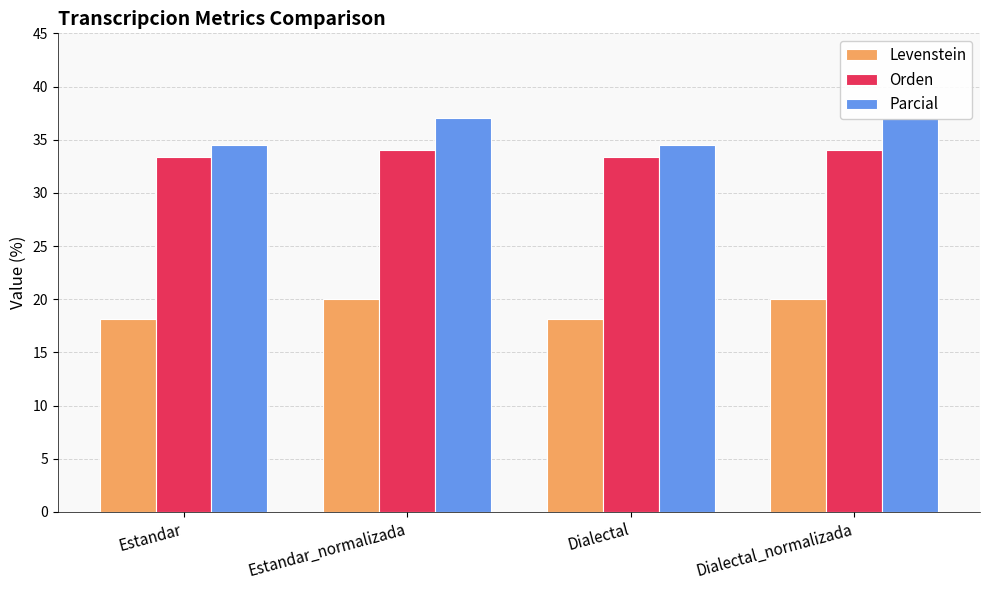

Reading right to left, what are all the values shown in this chart?

Levenstein: 20.0	18.2	20.0	18.2
Orden: 34.0	33.3	34.0	33.3
Parcial: 37.0	34.5	37.0	34.5